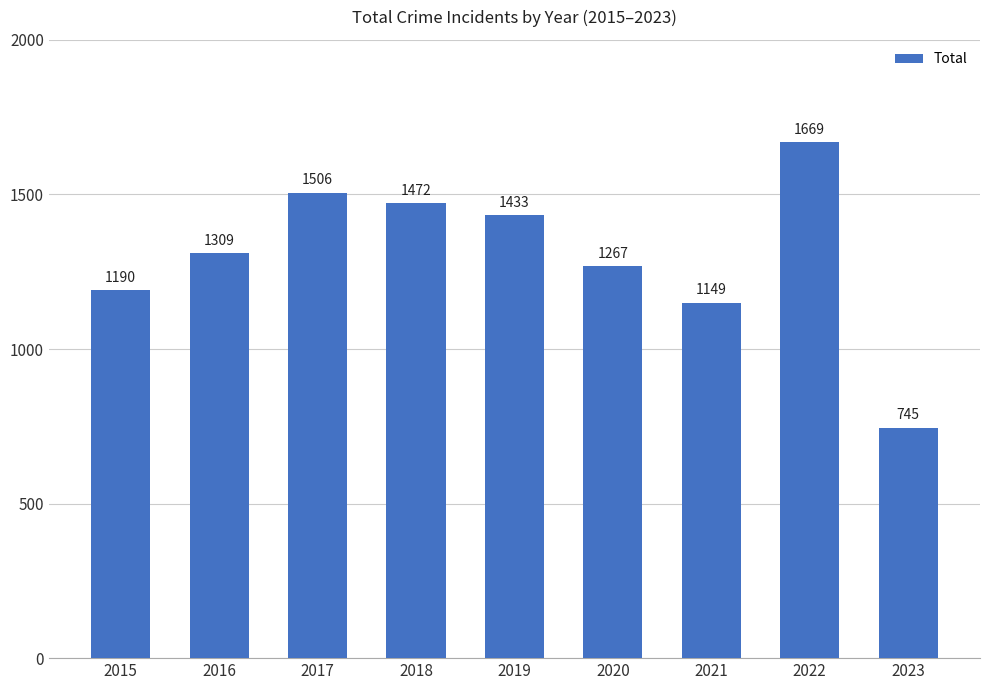

What is the change in value from 2018 to 2023?

-727